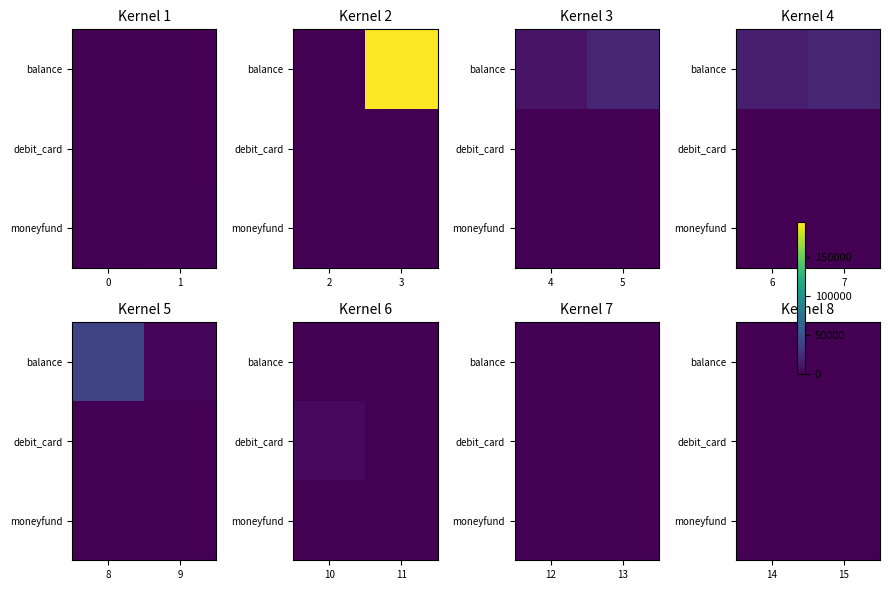

What is the maximum value for debit_card?

599